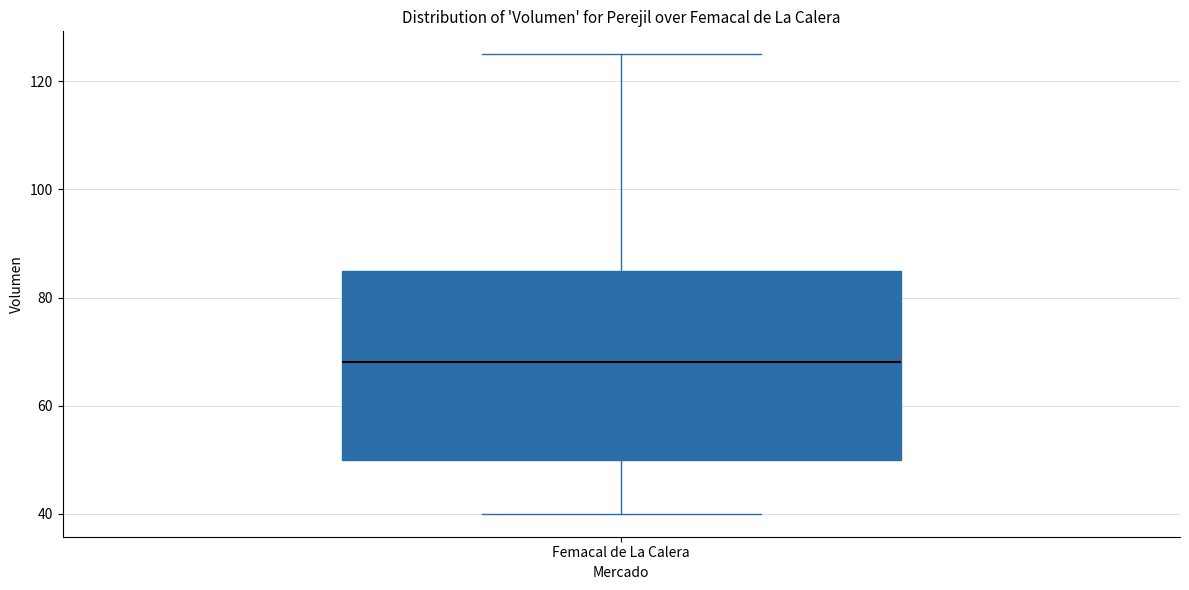

Where does the upper whisker of the box for Femacal de La Calera end on the y-axis? The values are not printed on the chart, so give them approximately, as read against the axis.

126